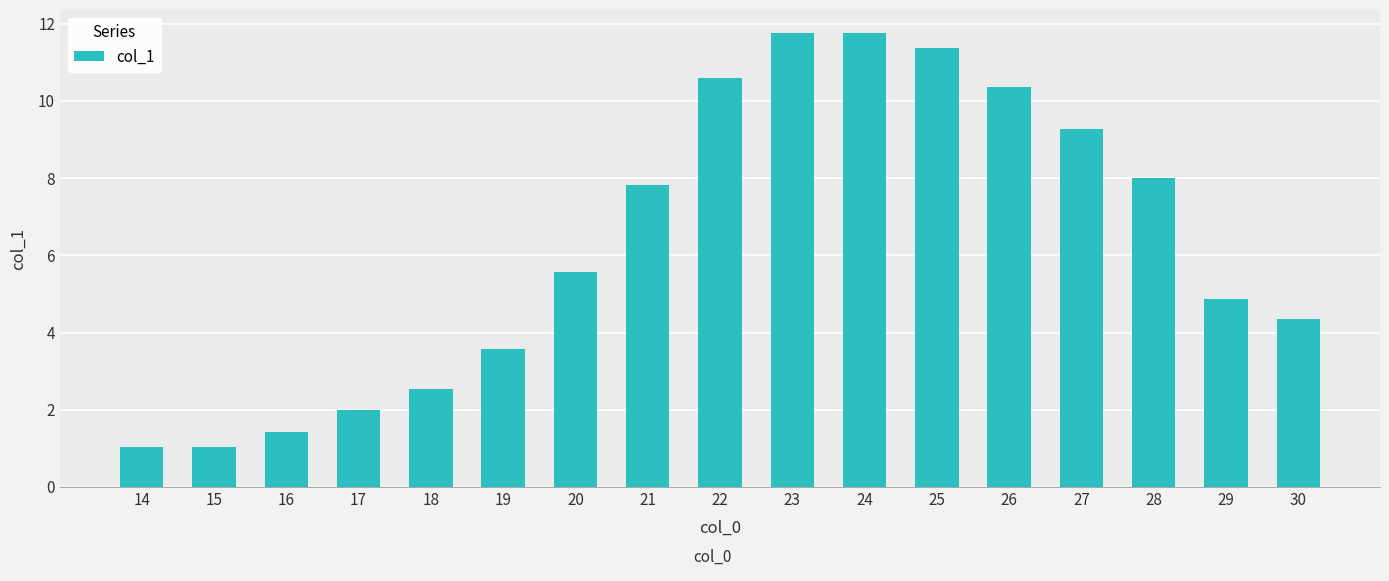

Which has a higher value, 25 or 19?

25